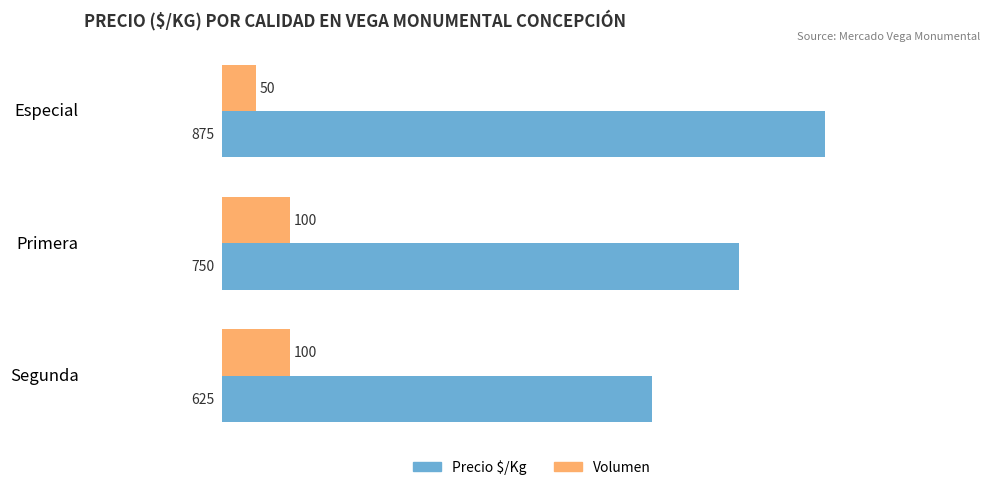

Rank the categories by Precio $/Kg value from lowest to highest.

Segunda, Primera, Especial